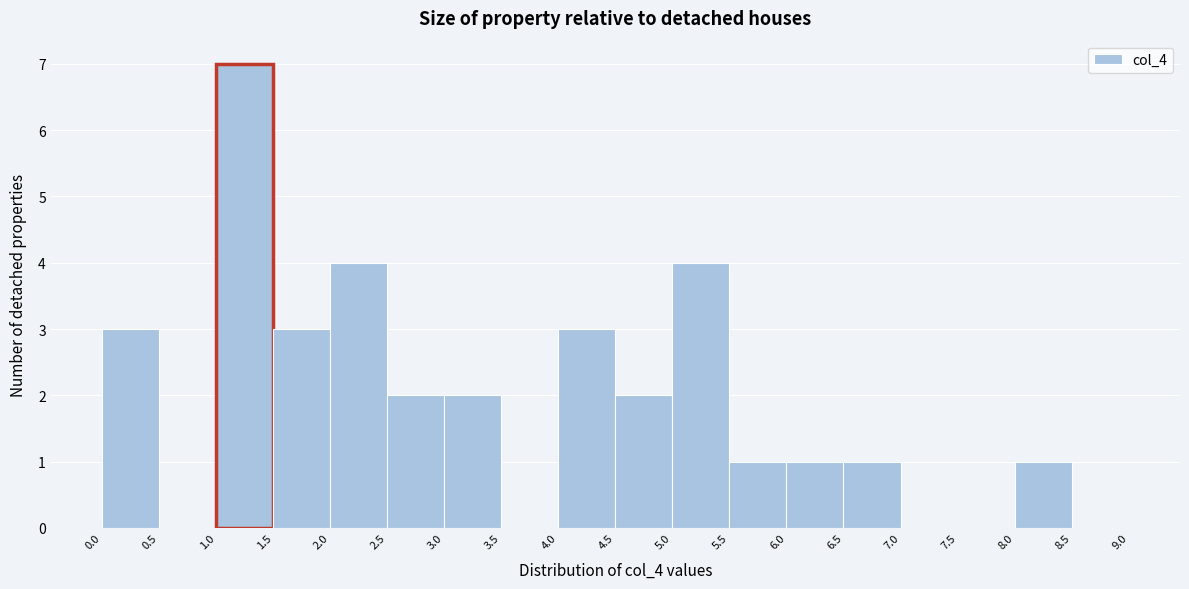

How tall is the bar that spans 1.5 to 2.0 on the x-axis? The values are not printed on the chart, so give them approximately, as read against the axis.

3